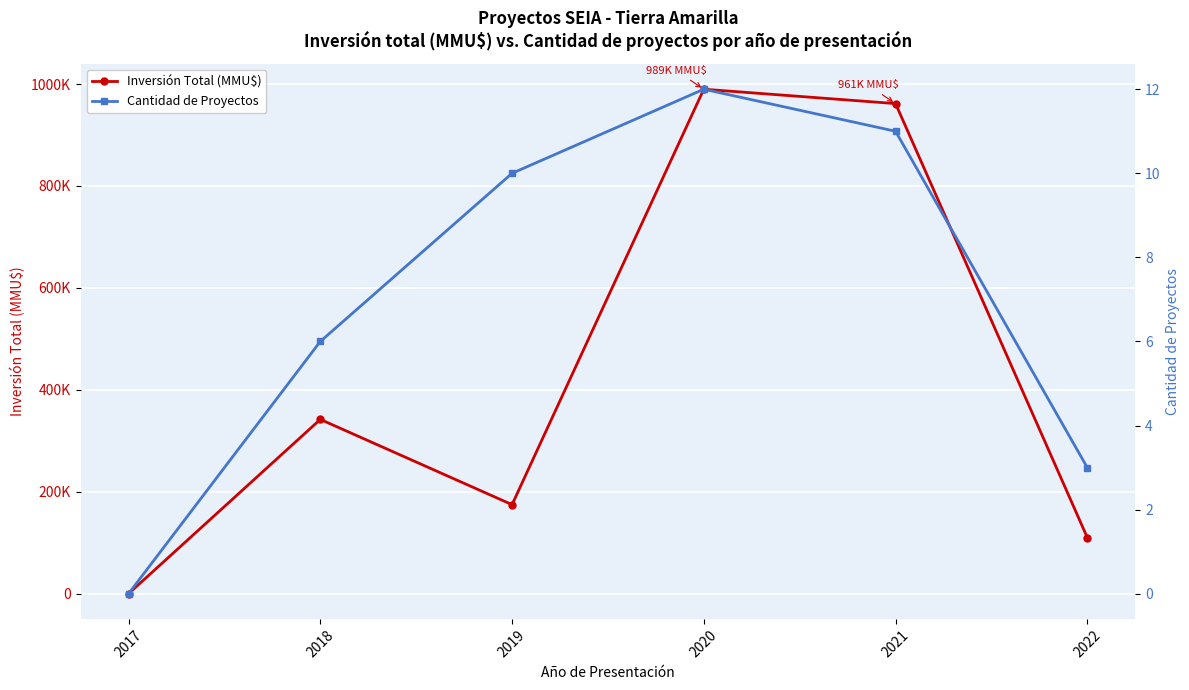

Where is the first local minimum for Inversión Total (MMU$)?

2019